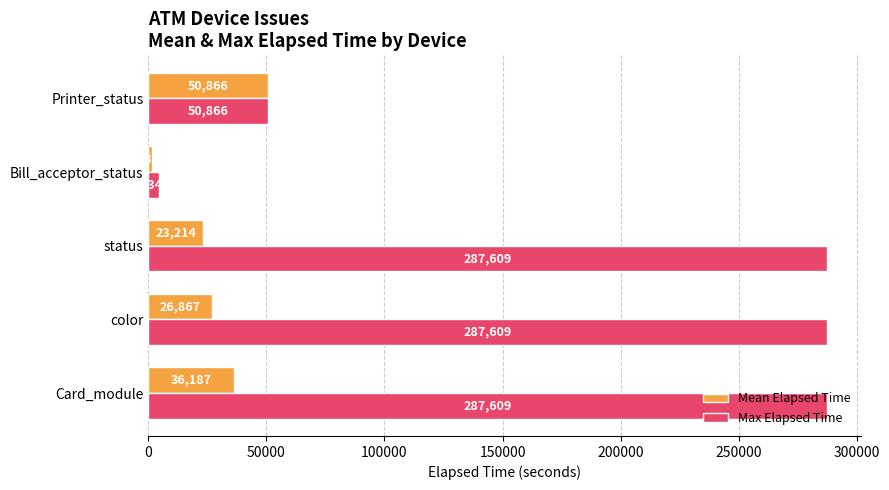

What is the difference between the maximum and minimum values in the Mean Elapsed Time series?

49524.0